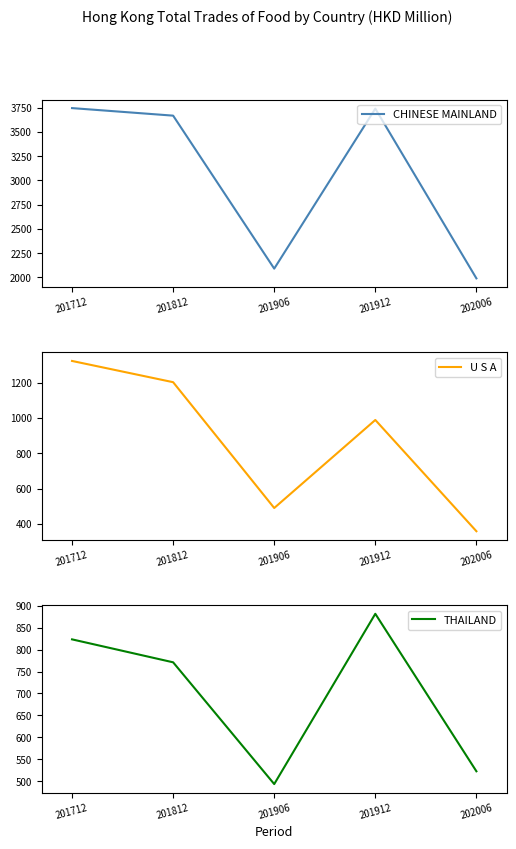

Rank the series at 202006 from highest to lowest value.

CHINESE MAINLAND, THAILAND, U S A